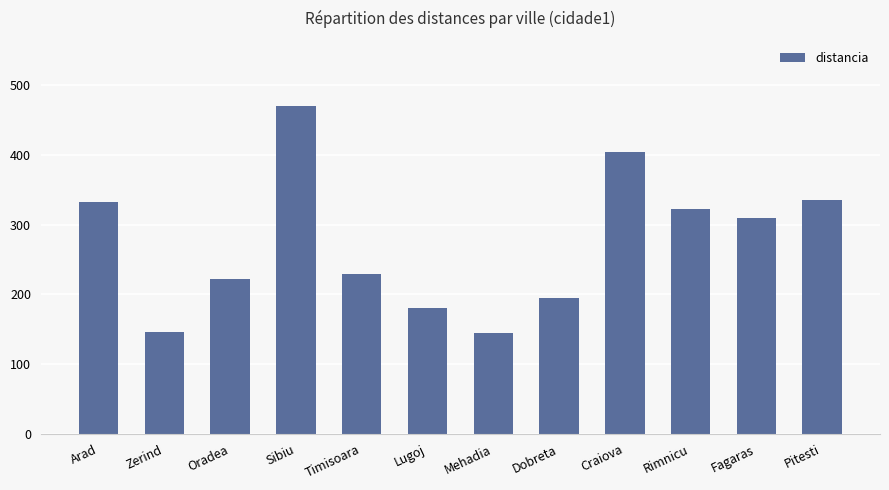

Between Lugoj and Craiova, which is larger?

Craiova